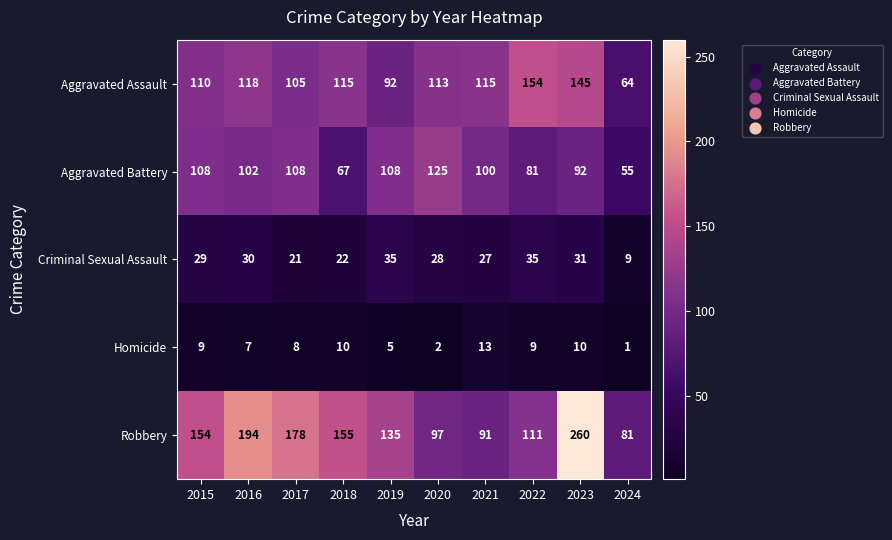

Which series changed the most between 2017 and 2023?

Robbery